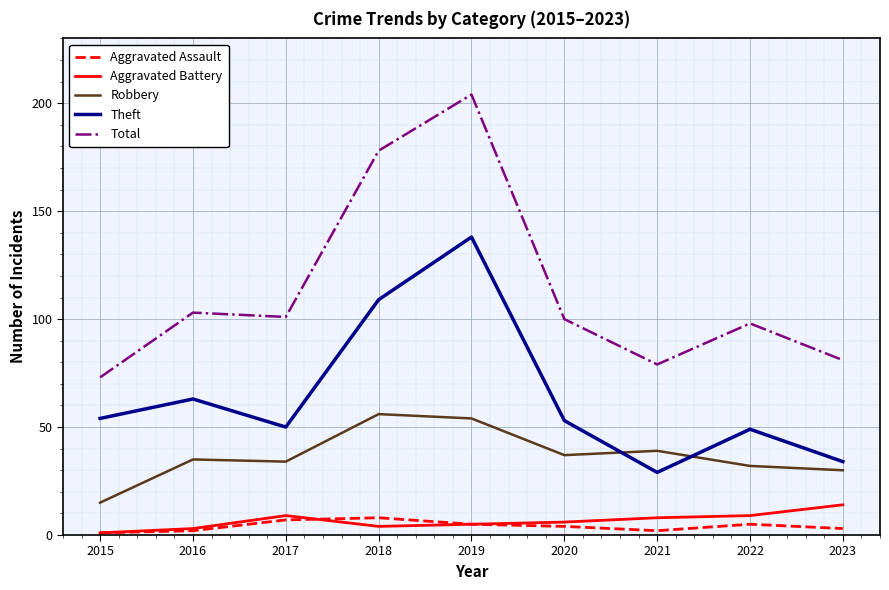

Is the value of Aggravated Assault at 2017 greater than the value of Aggravated Battery at 2016?

Yes